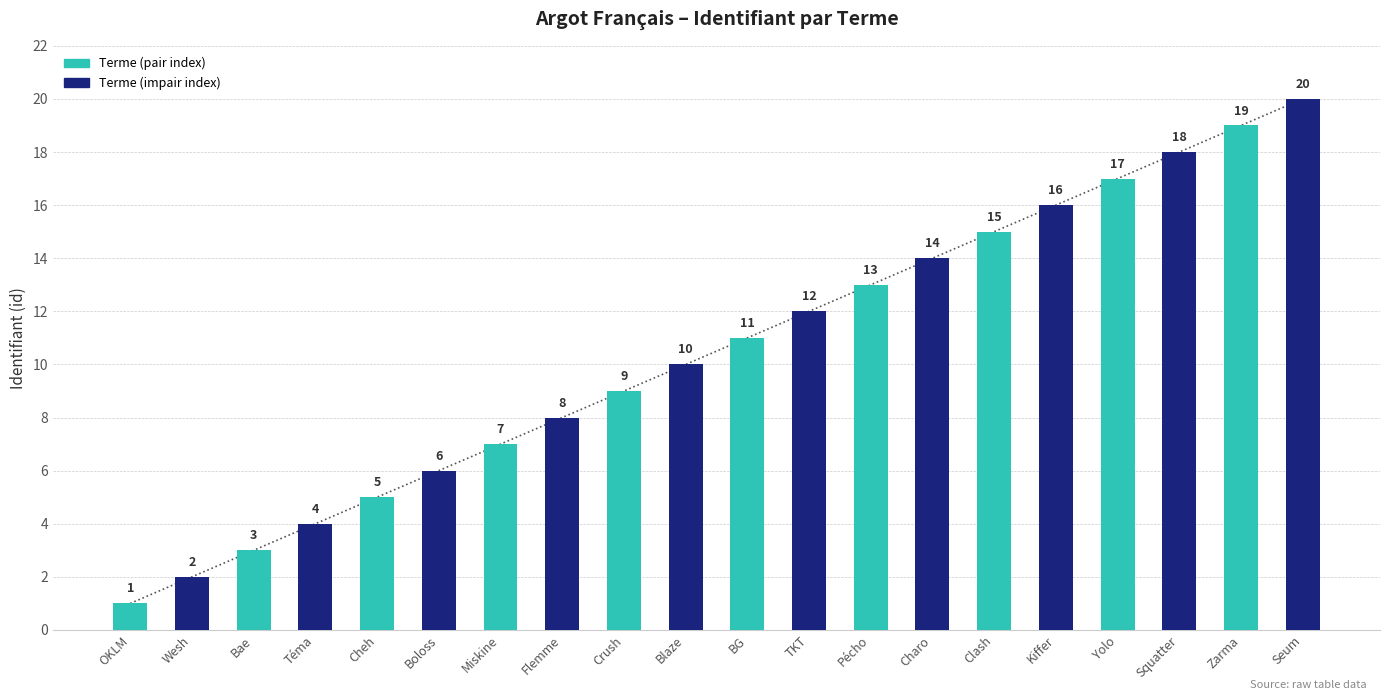

Reading right to left, list all the values displayed in this chart.

Seum=20	Zarma=19	Squatter=18	Yolo=17	Kiffer=16	Clash=15	Charo=14	Pécho=13	TKT=12	BG=11	Blaze=10	Crush=9	Flemme=8	Miskine=7	Boloss=6	Cheh=5	Téma=4	Bae=3	Wesh=2	OKLM=1